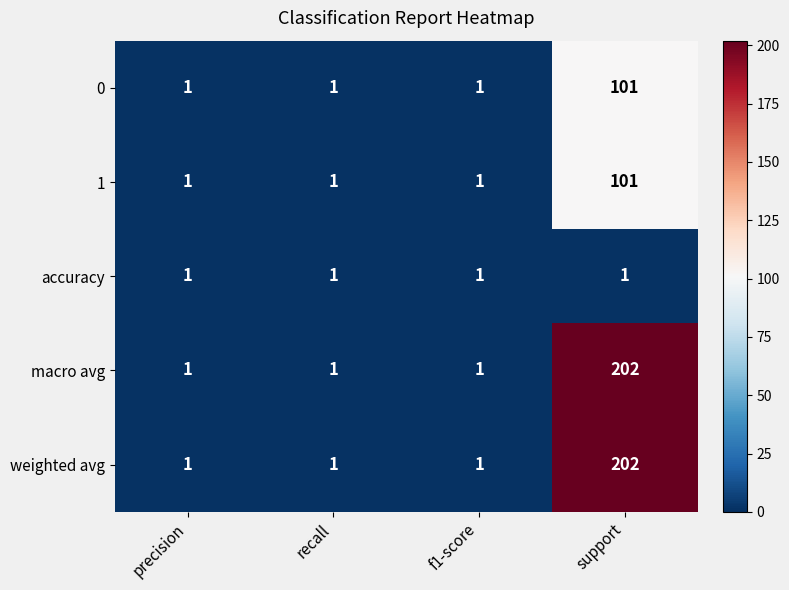

What is the spread (max minus min) of values at support?

201